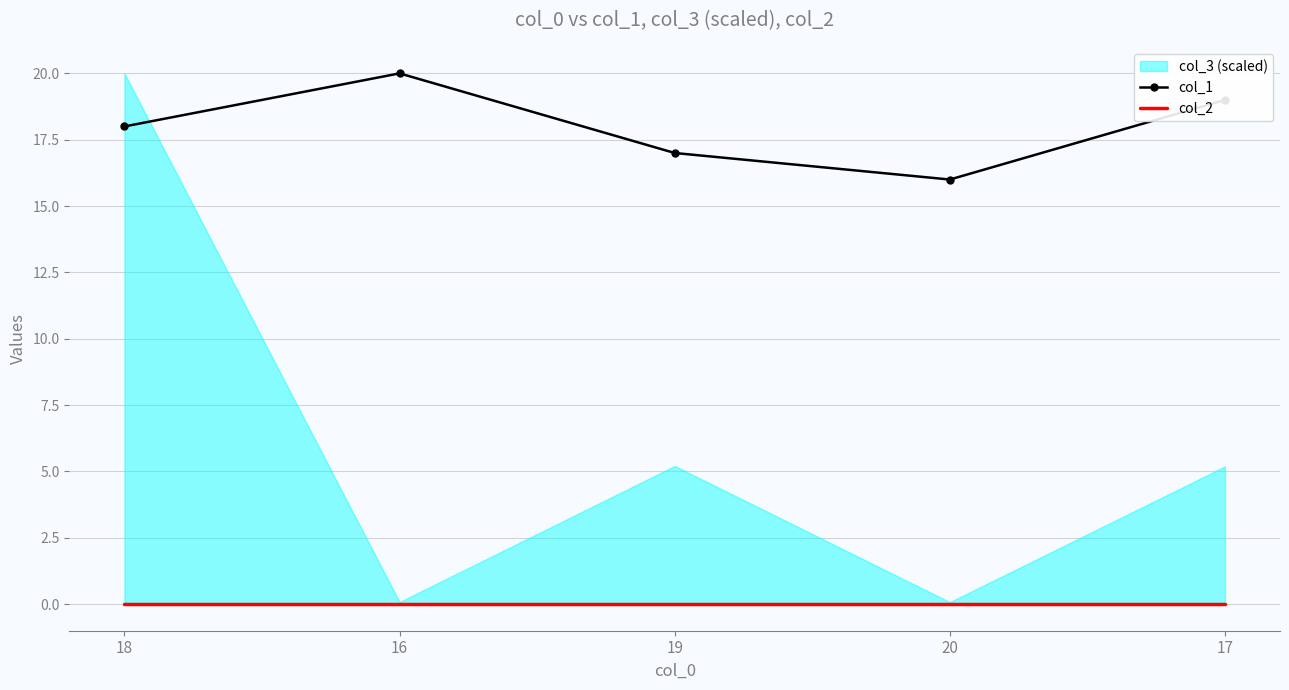

Count the col_1 values in the range 17 to 19.

3